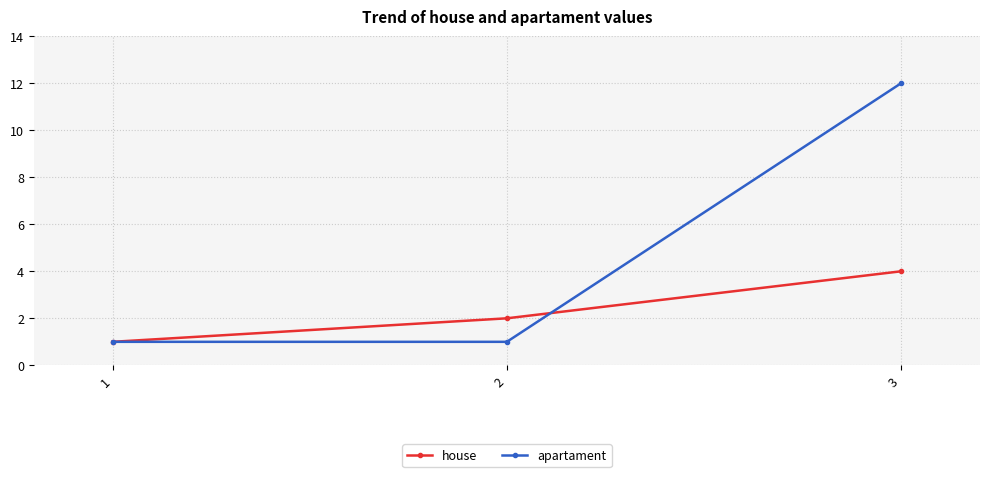

Which category has the highest value in the house series?

3